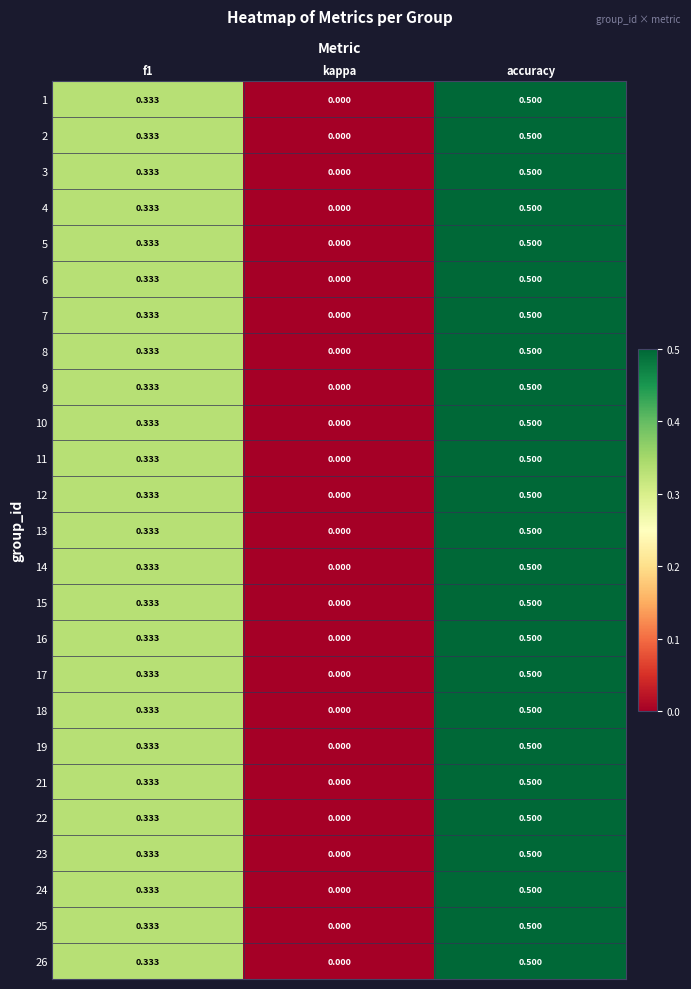

At which category is the sum across all series the highest?

accuracy